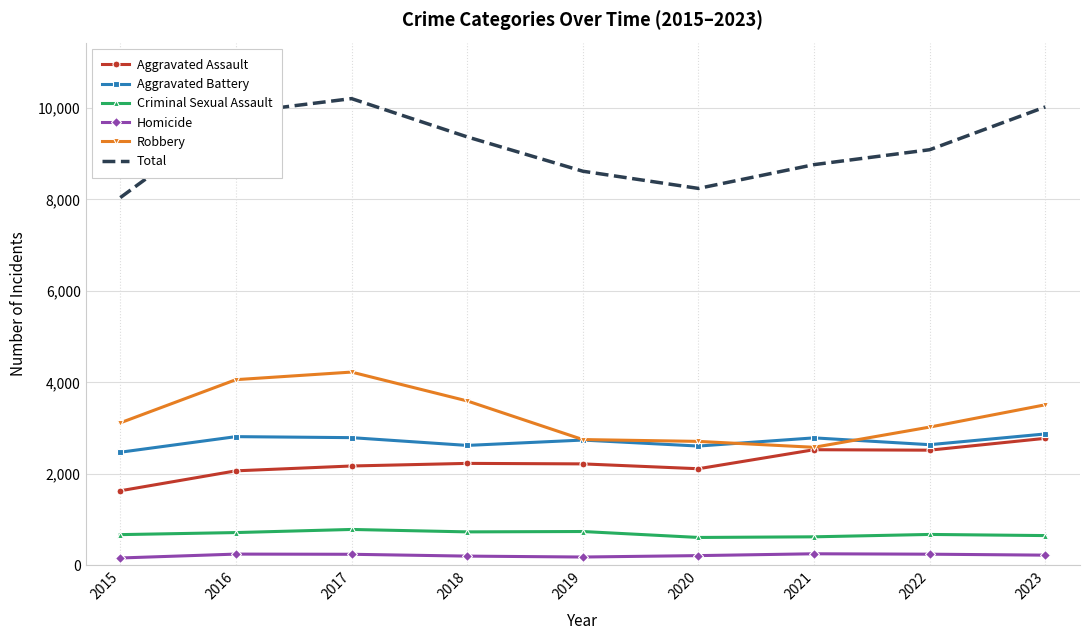

Rank the series by their maximum value, from highest to lowest.

Total, Robbery, Aggravated Battery, Aggravated Assault, Criminal Sexual Assault, Homicide